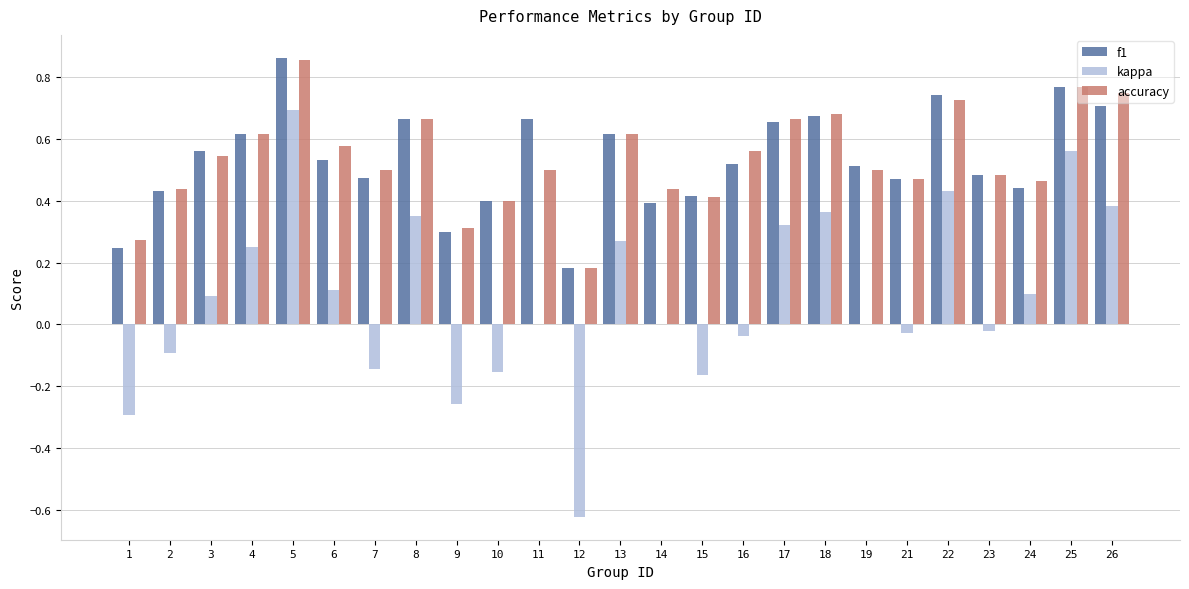

Where does the kappa series first go above 0?

3